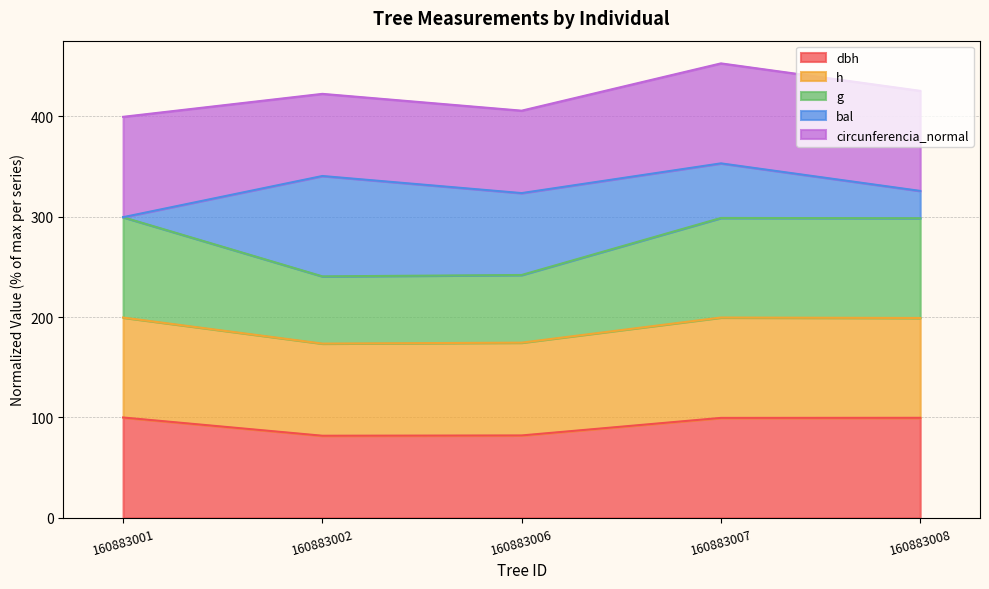

What is the total value across all series at 160883001?

399.6